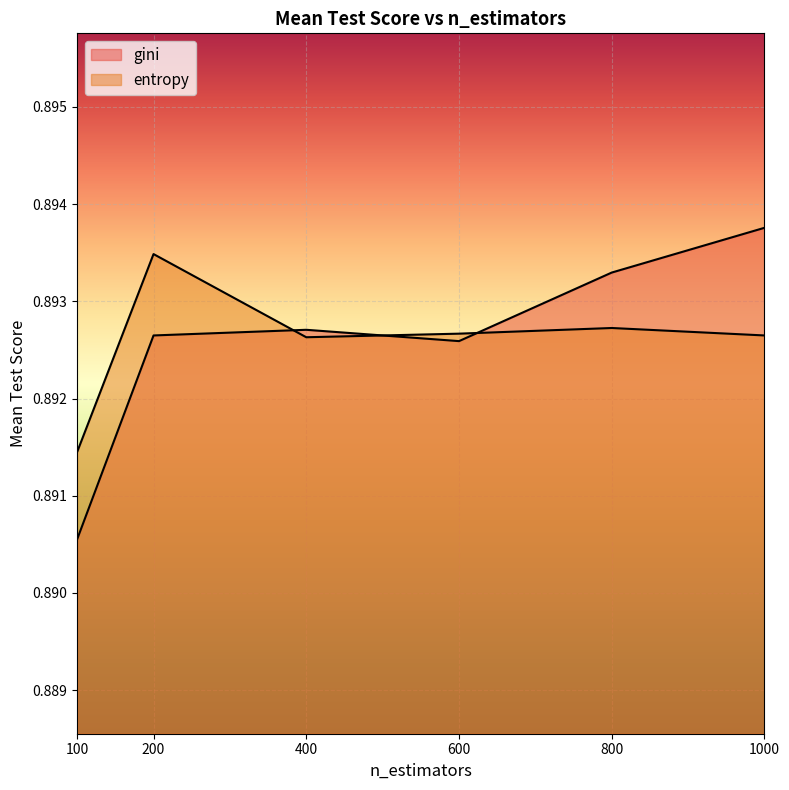

Rank the series by their maximum value, from lowest to highest.

entropy, gini